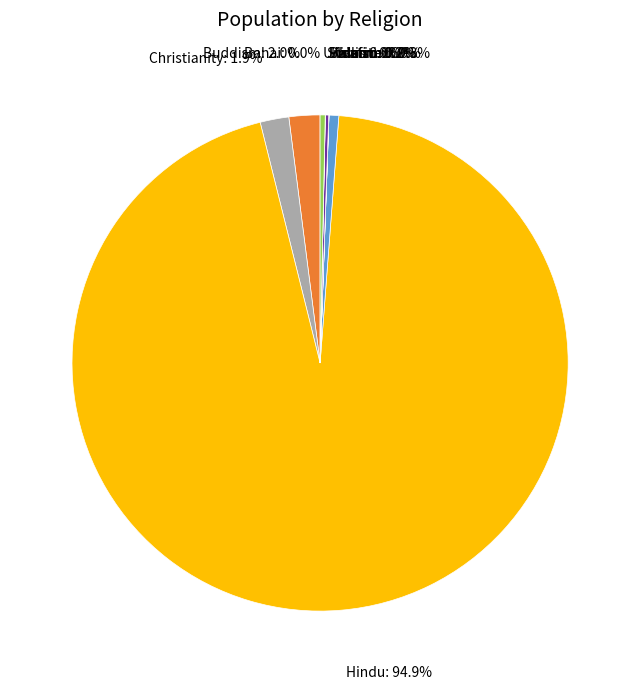

The Undefined slice represents 0% of the pie. True or false?

True